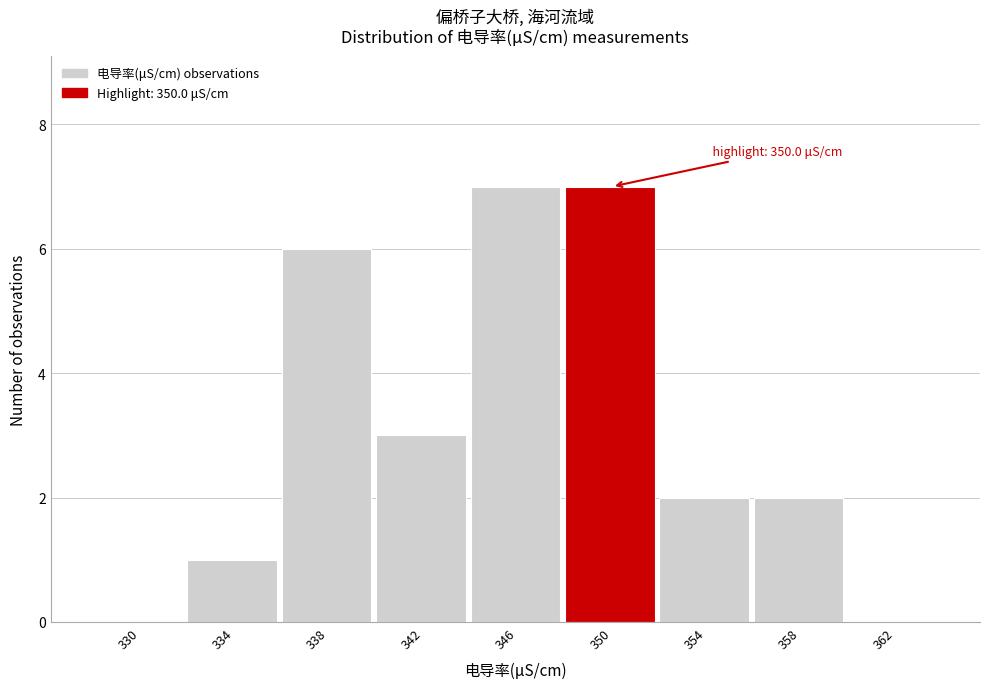

Reading left to right, extract all data points from this chart.

330=0	334=1	338=6	342=3	346=7	350=7	354=2	358=2	362=0